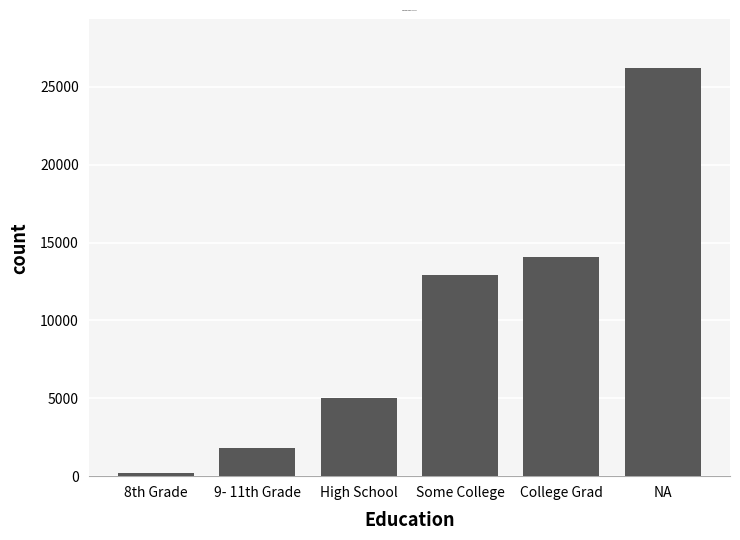

Count the number of categories in the chart.

6